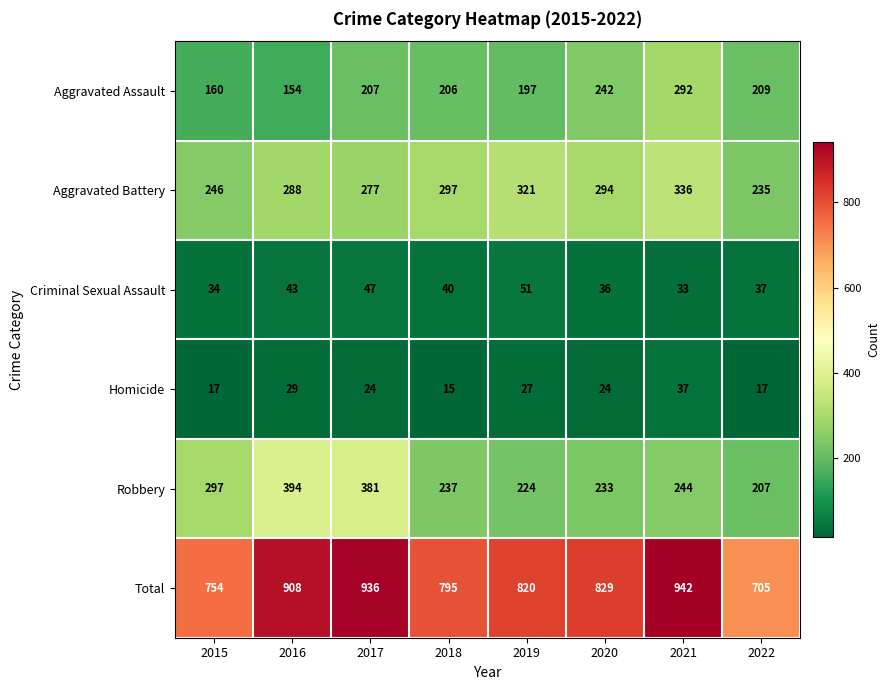

Rank the series by their maximum value, from lowest to highest.

Homicide, Criminal Sexual Assault, Aggravated Assault, Aggravated Battery, Robbery, Total